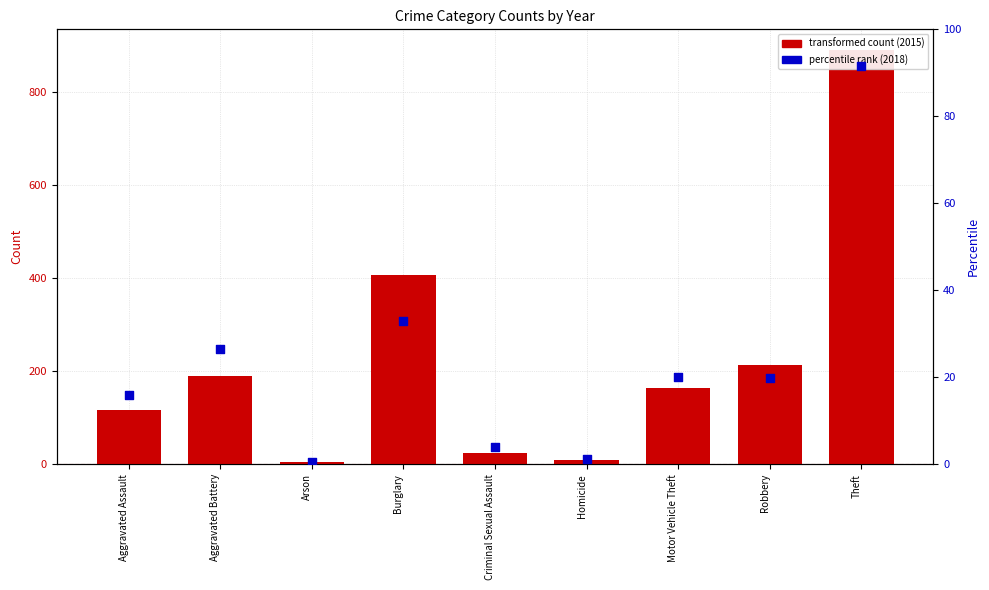

Between Theft and Homicide, which is larger?

Theft